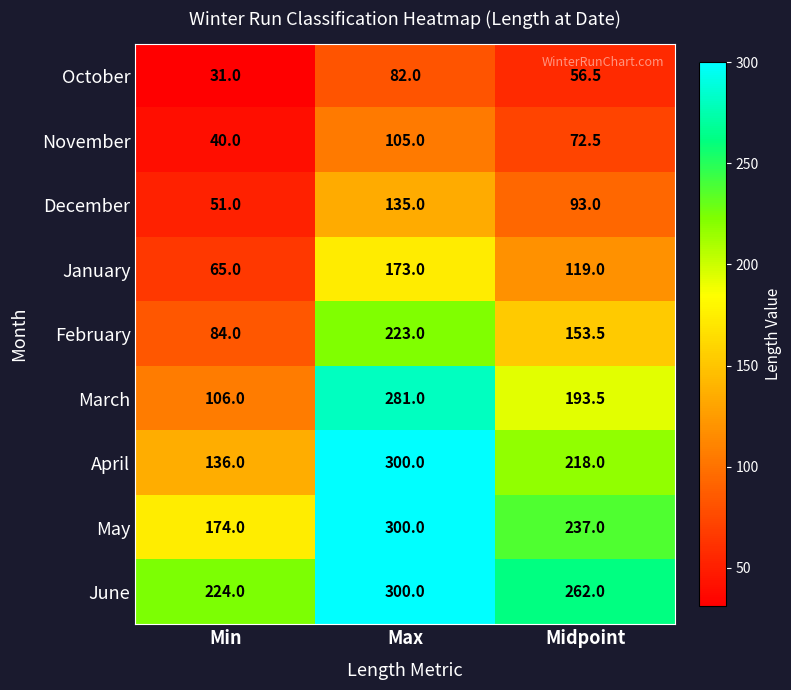

What is the greatest value displayed?

300.0